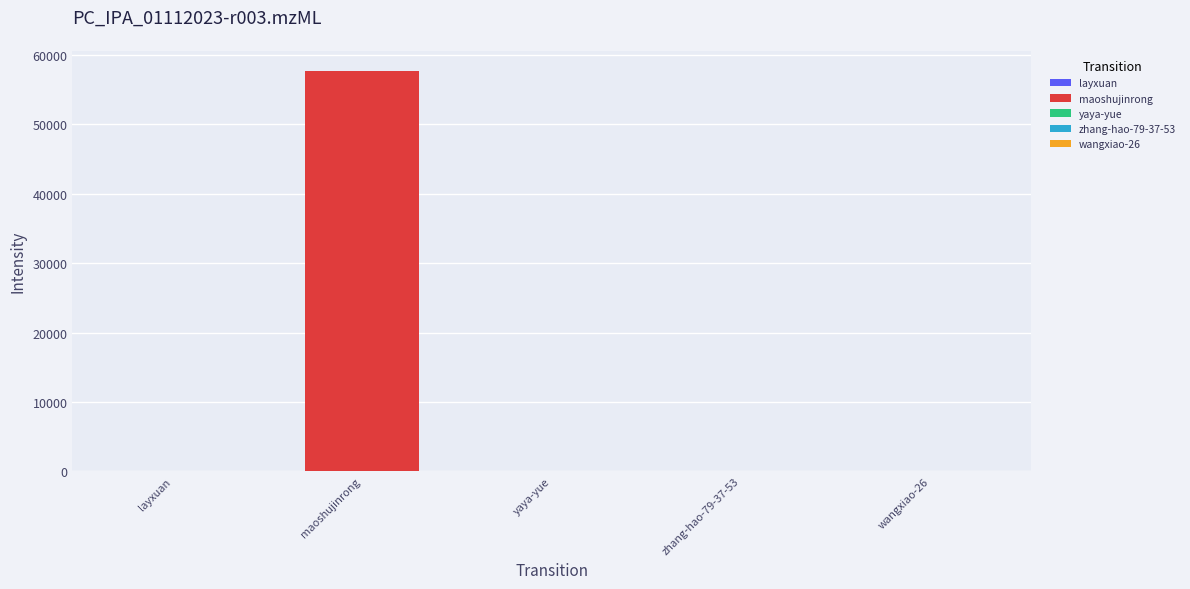

What is the sum of the values at zhang-hao-79-37-53 and maoshujinrong?

57818